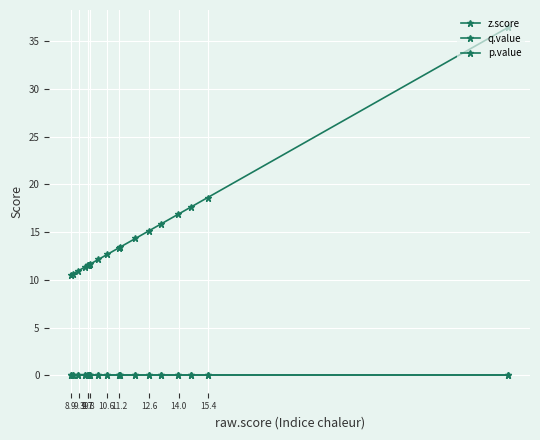

What is the difference between the maximum and minimum values in the z.score series?

25.9